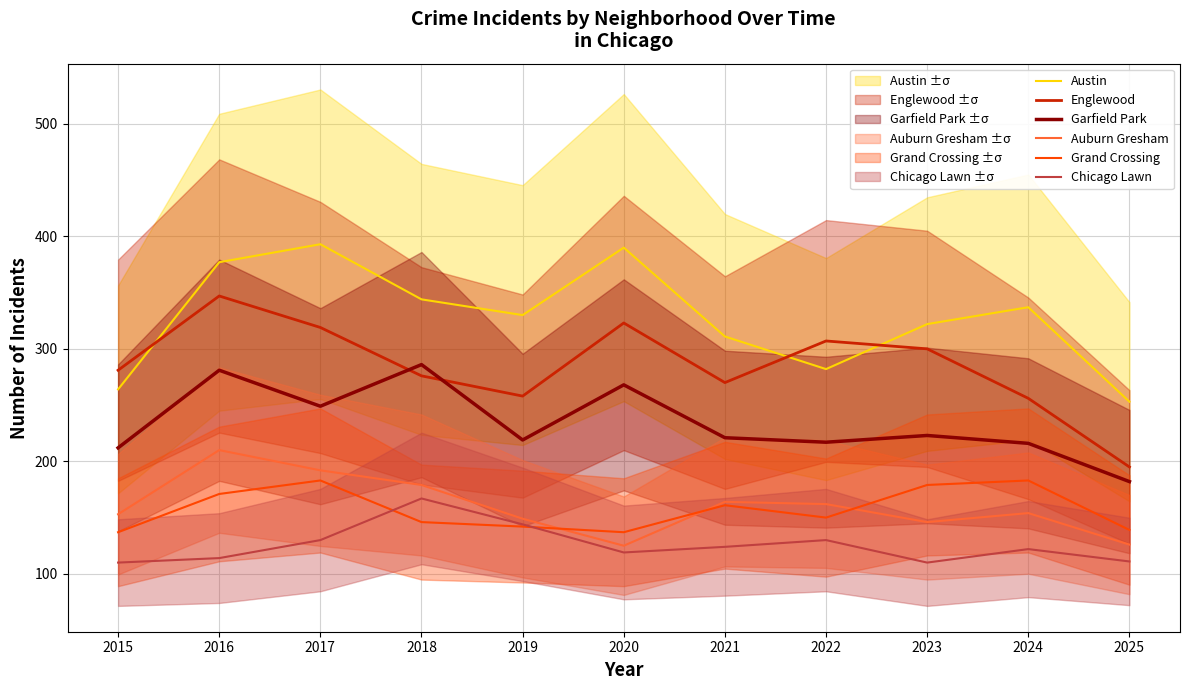

What is the difference between the highest and lowest values at 2021?

187